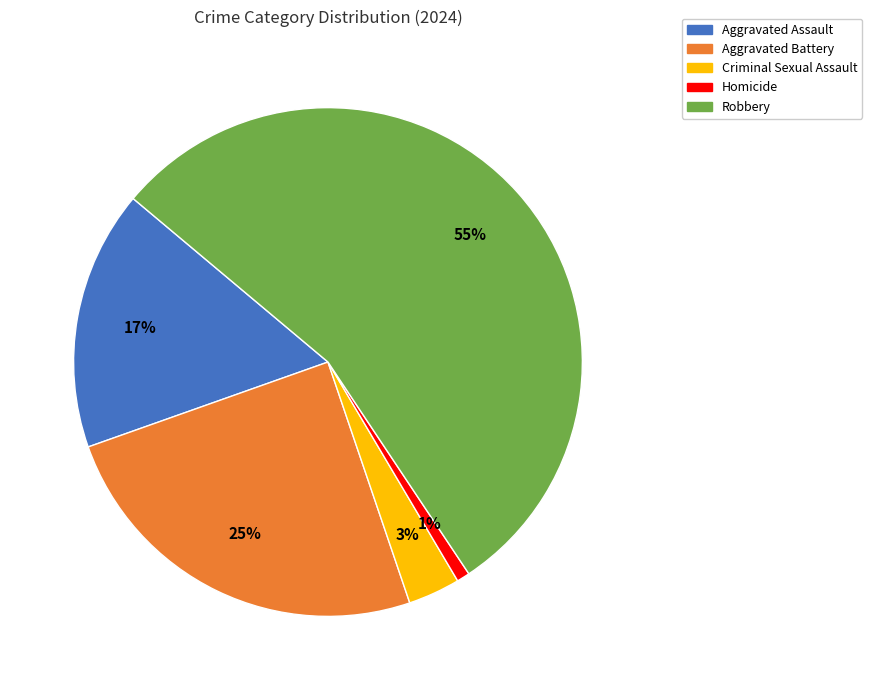

Rank the categories by value from highest to lowest.

Robbery, Aggravated Battery, Aggravated Assault, Criminal Sexual Assault, Homicide